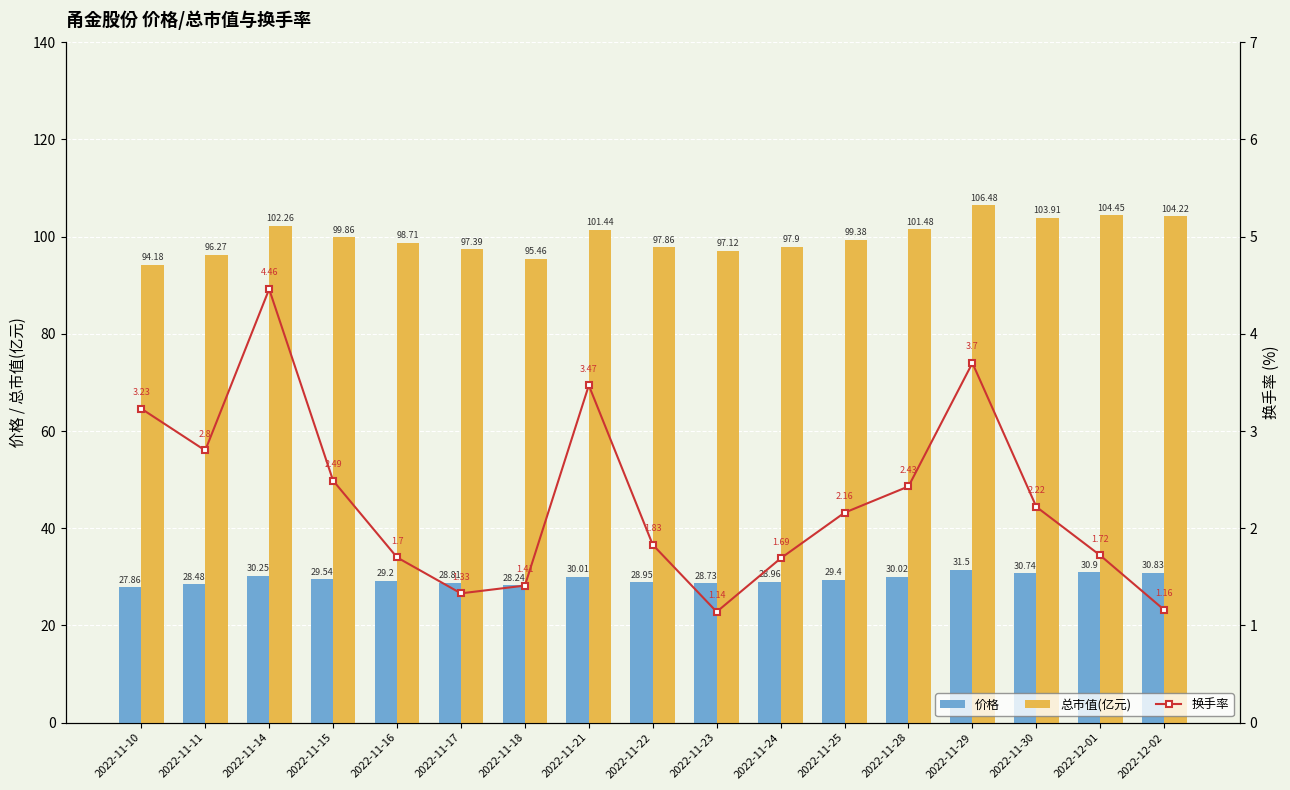

Does the chart contain stacked bars?

No